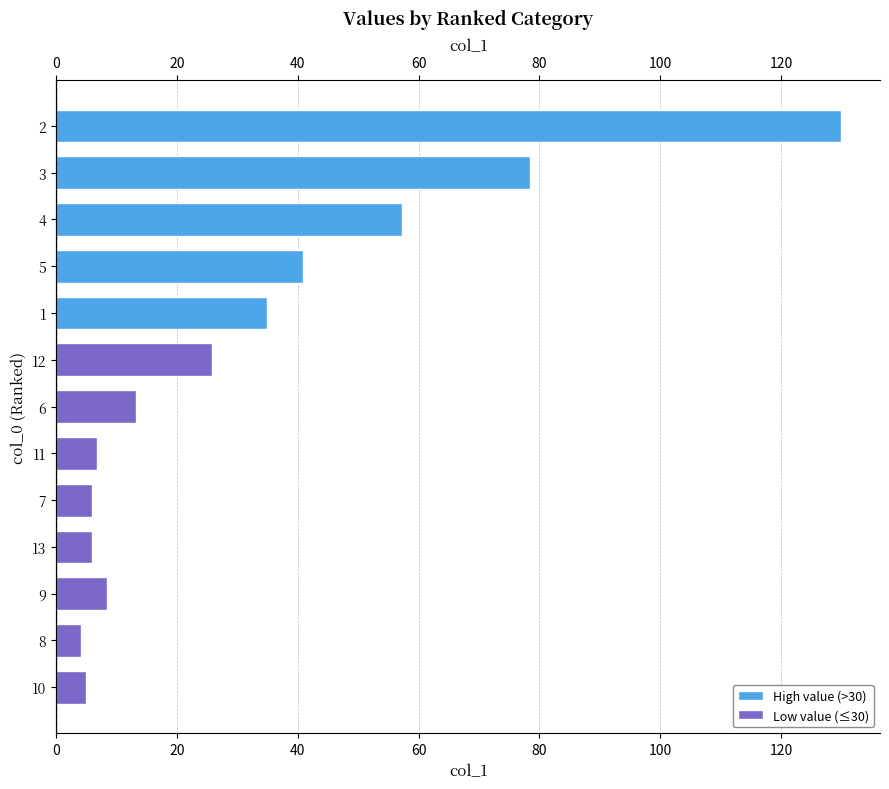

Is it true that the value at 2 is 28.4?

False